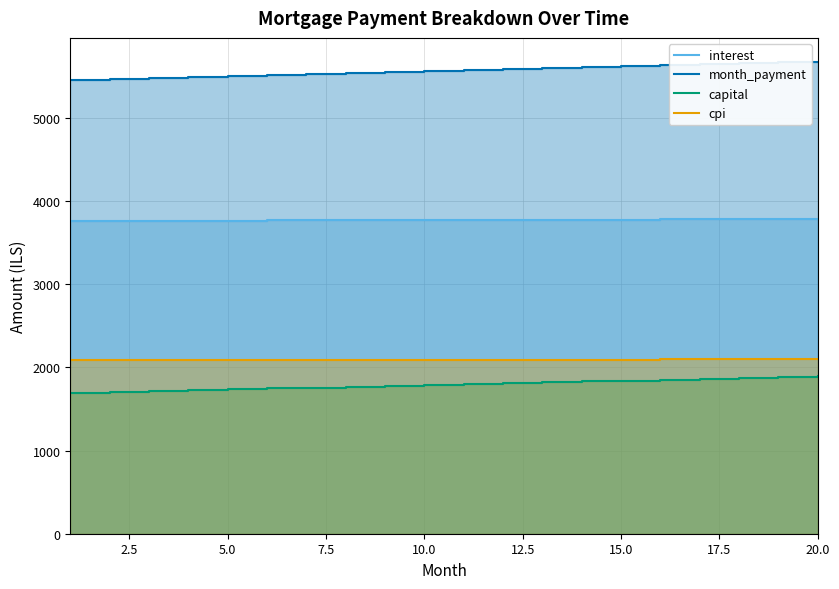

Is it true that interest equals 3774.0 at 13?

True